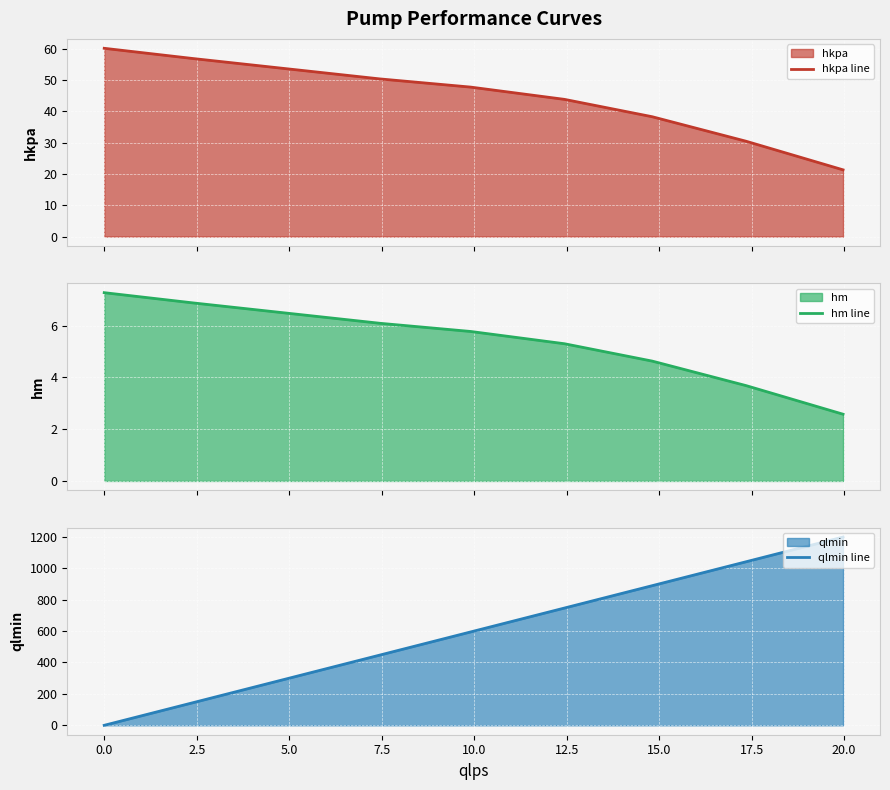

Which series ends up on top after the final intersection of hkpa line and qlmin line?

qlmin line